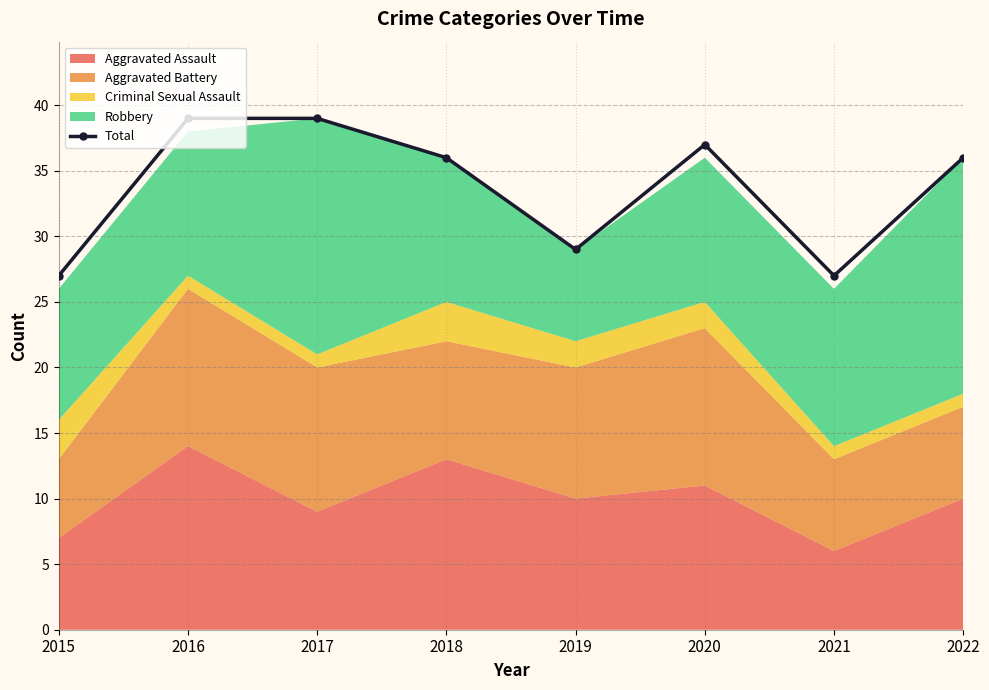

Count the values in the range 29 to 39.

6